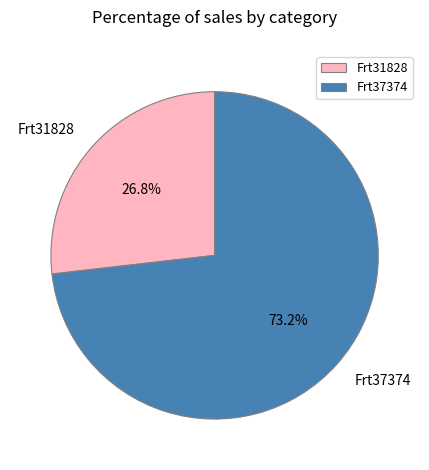

How many slices are in this pie chart?

2